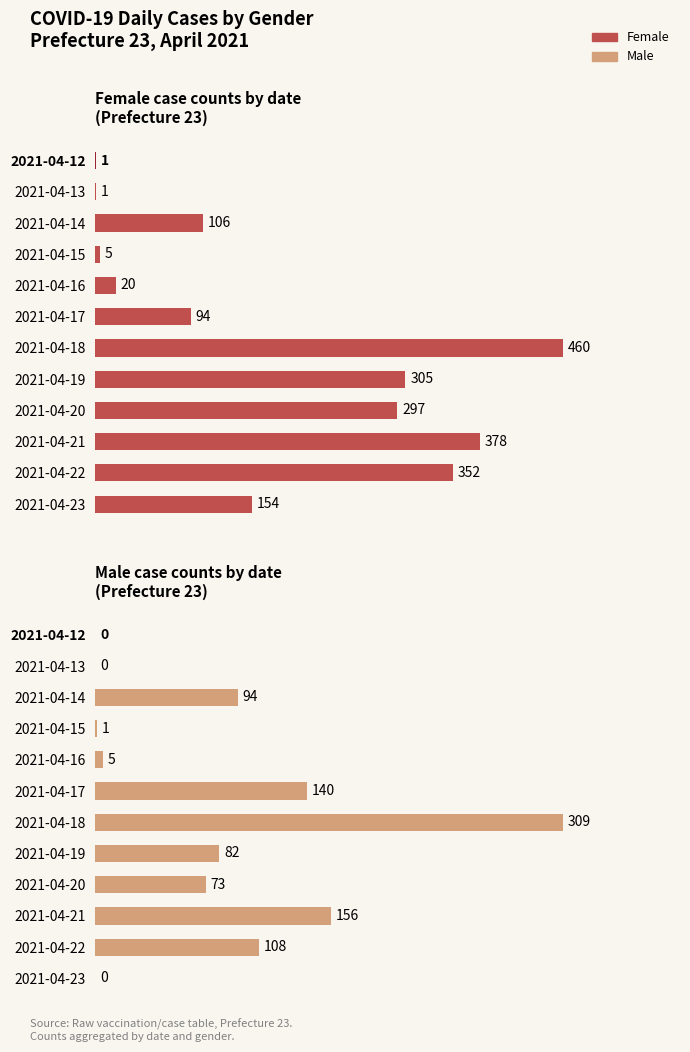

The Male series shows 20 at 2021-04-19. True or false?

False